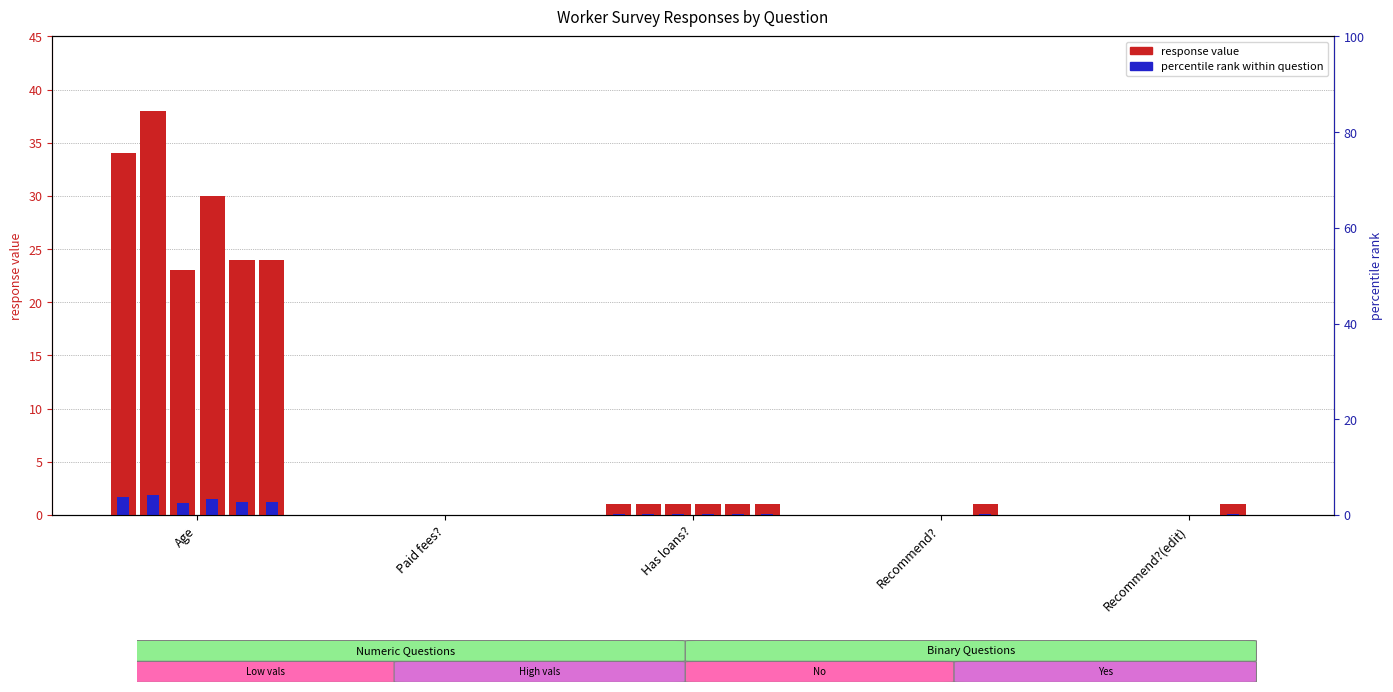

Does the chart contain any negative values?

No